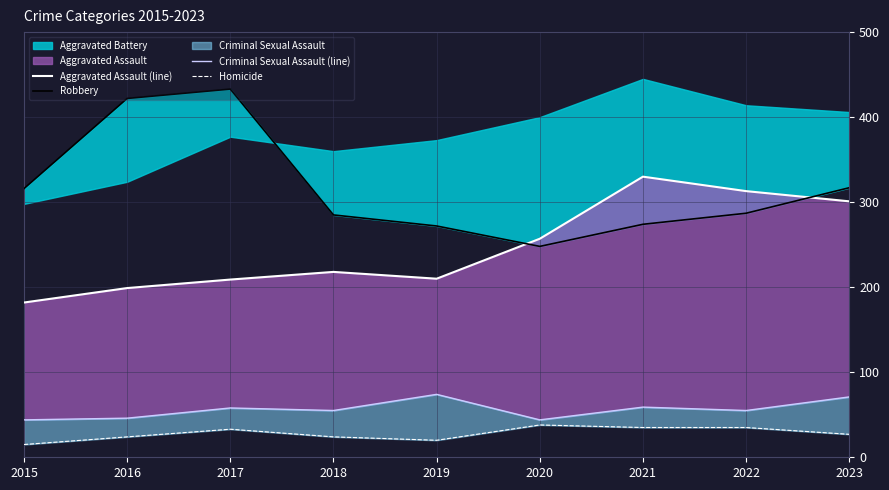

What is the difference between the second highest and minimum values in the Aggravated Assault (line) series?

131